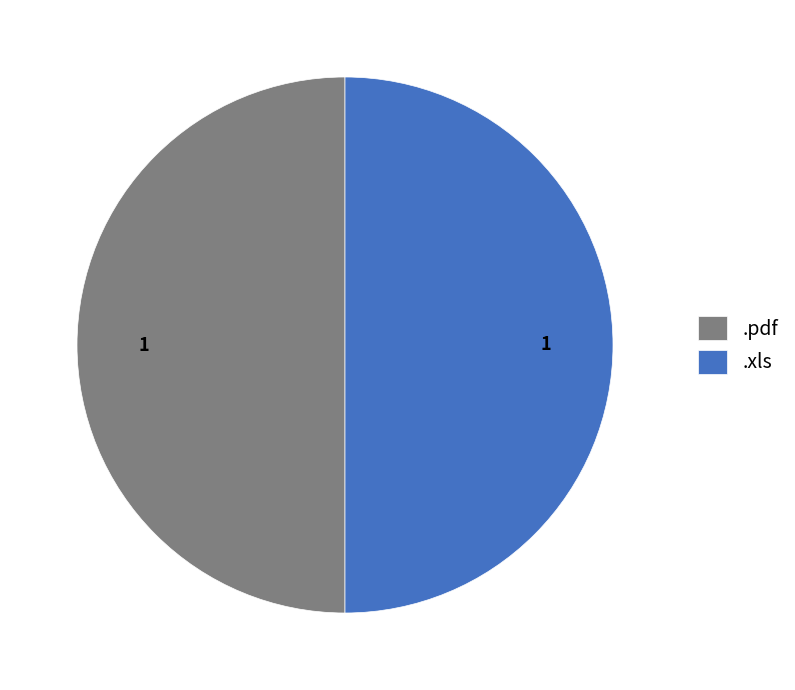

True or false: .pdf accounts for 50% of the total.

True